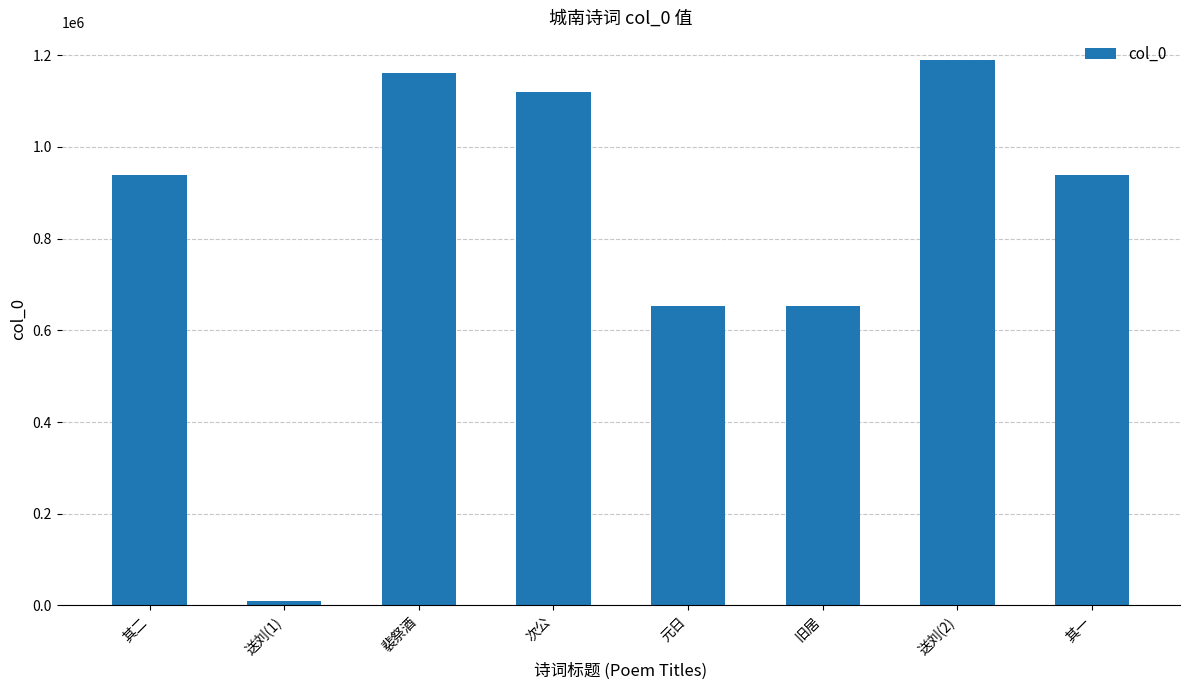

What is the approximate value at 元日?

652659